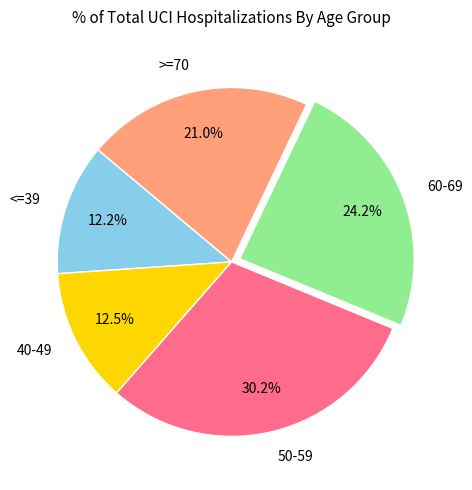

Which category has the biggest portion of the pie?

50-59